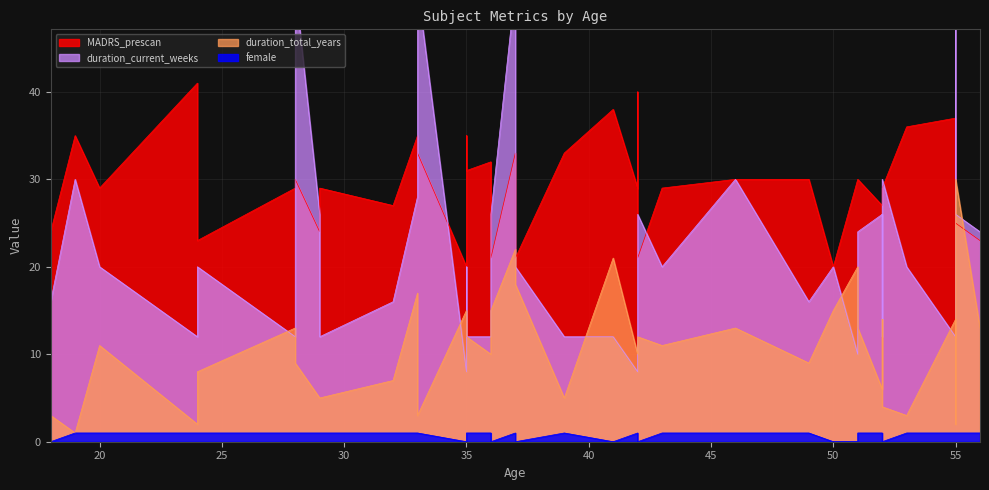

Is the value of duration_total_years at 35 greater than the value of MADRS_prescan at 33?

No